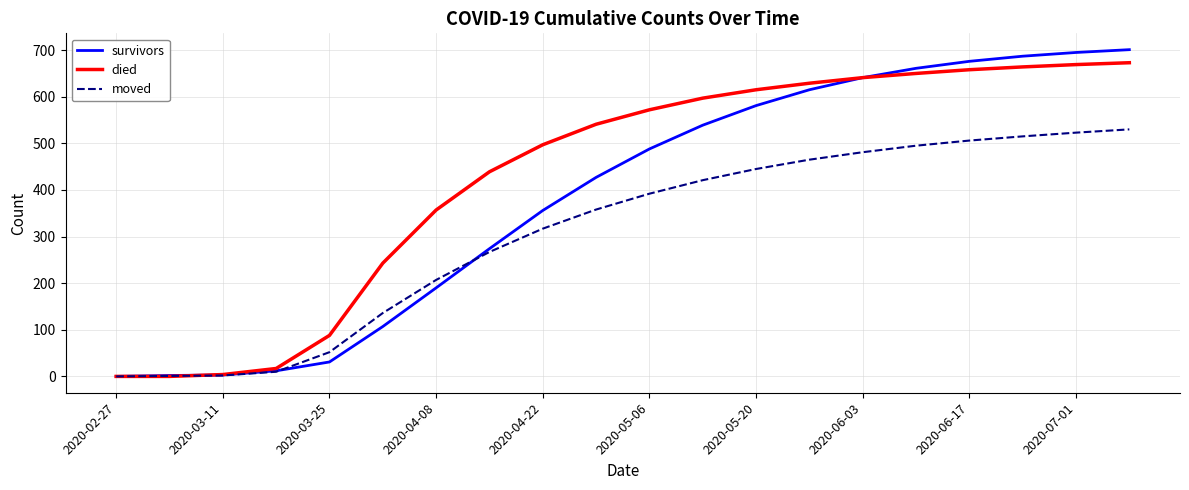

What is the maximum value for died?

673